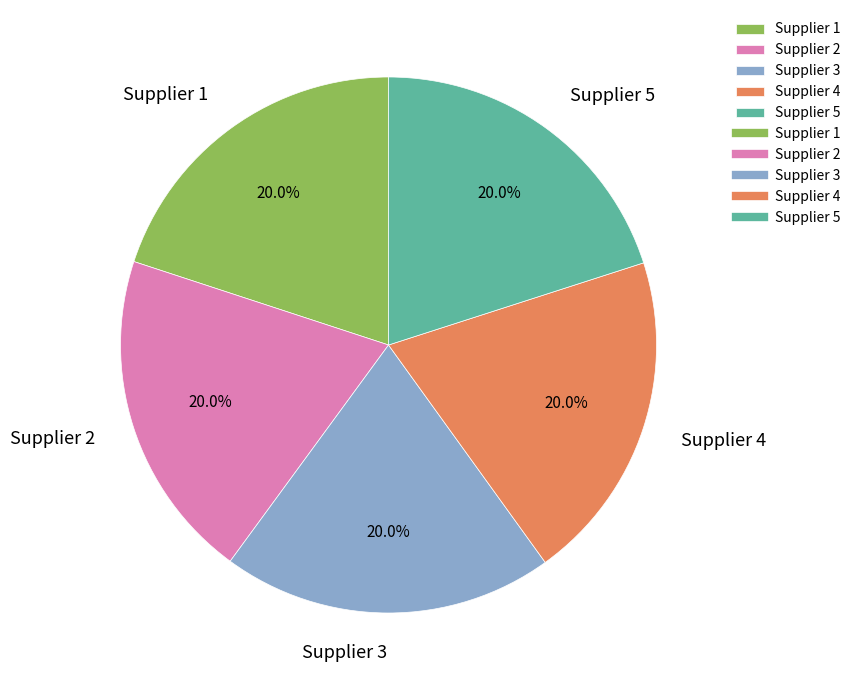

Approximately how many times larger is the value at Supplier 5 compared to Supplier 4?

1.0